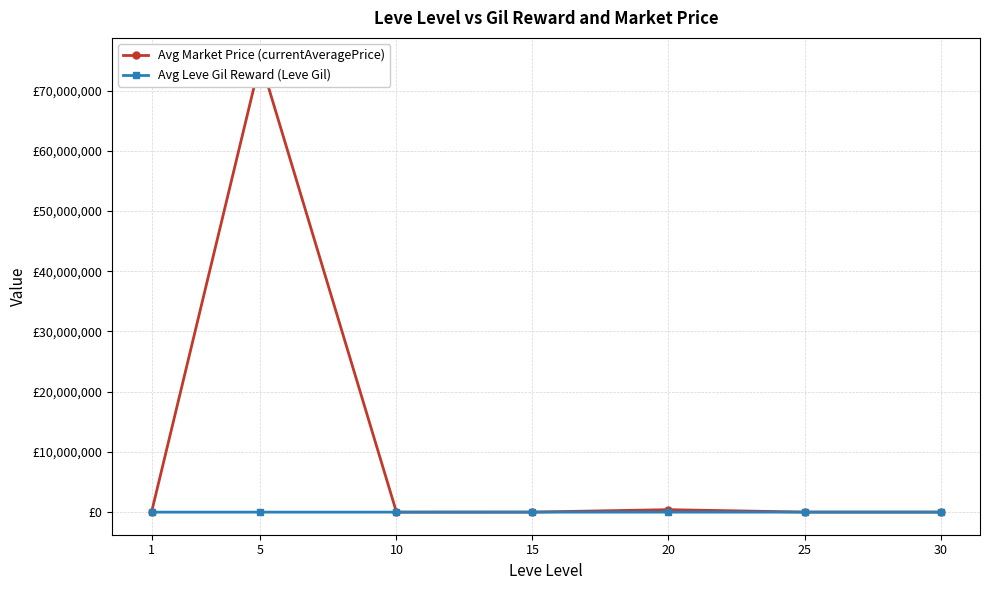

List the series in order of their peak value, lowest first.

Avg Leve Gil Reward (Leve Gil), Avg Market Price (currentAveragePrice)